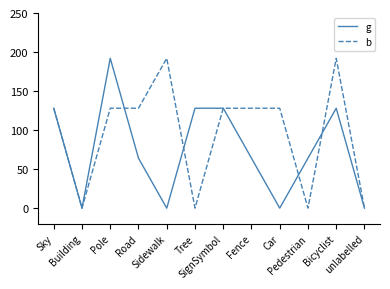

Which series has the largest total across all categories?

b